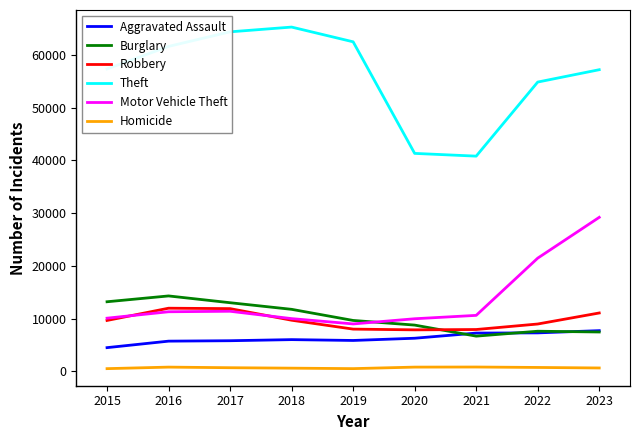

What is the total value across all series at 2022?

100873